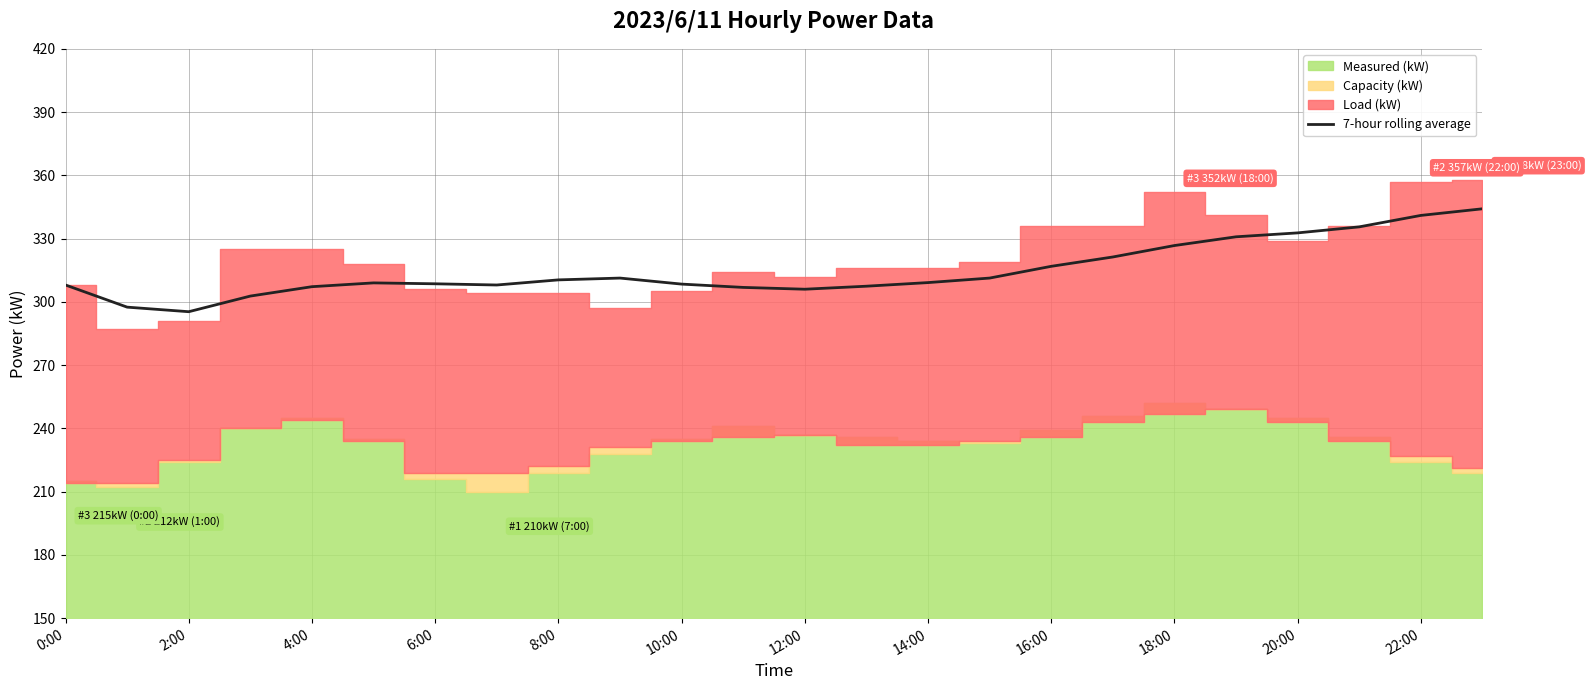

Is it true that 7-hour rolling average equals 190.5 at 18:00?

False